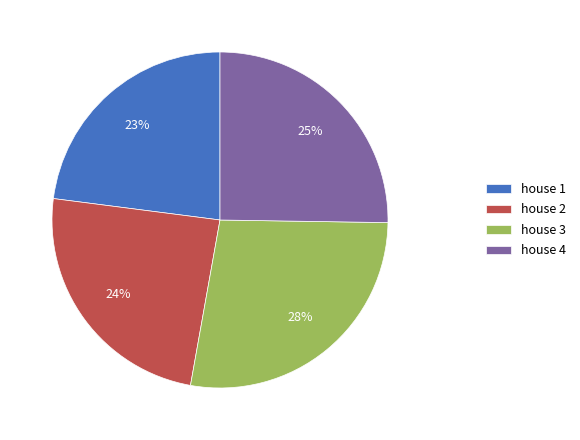

Is it true that house 1 is 23% of the pie?

True